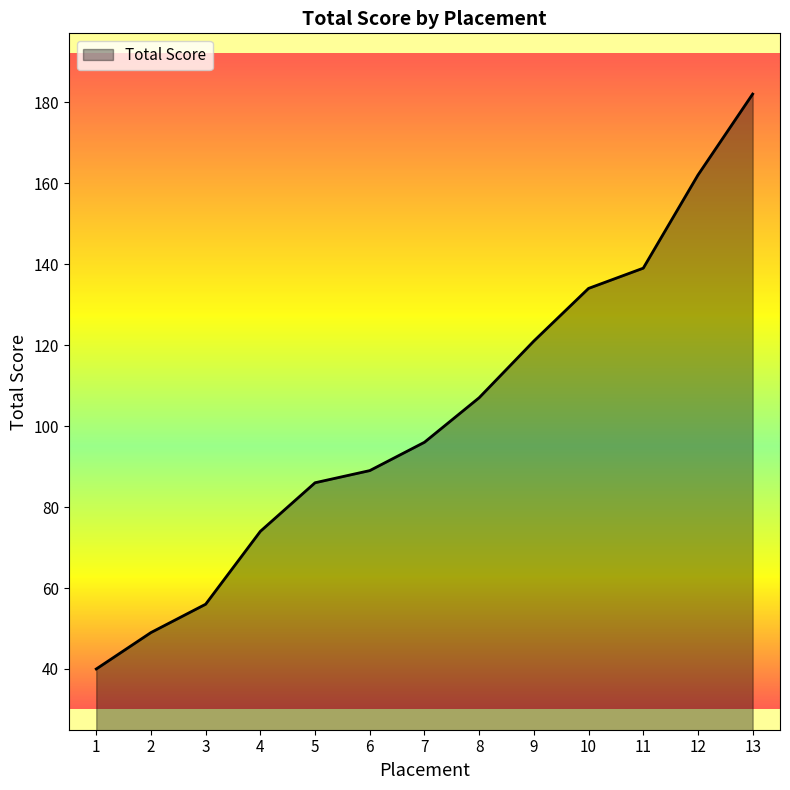

Reading left to right, what are all the values shown in this chart?

1=40	2=49	3=56	4=74	5=86	6=89	7=96	8=107	9=121	10=134	11=139	12=162	13=182